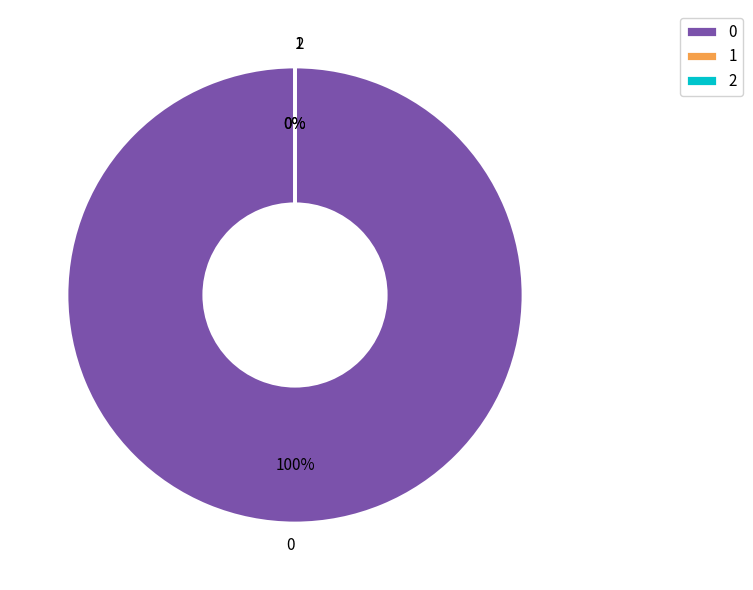

Is there a majority slice in this chart?

Yes